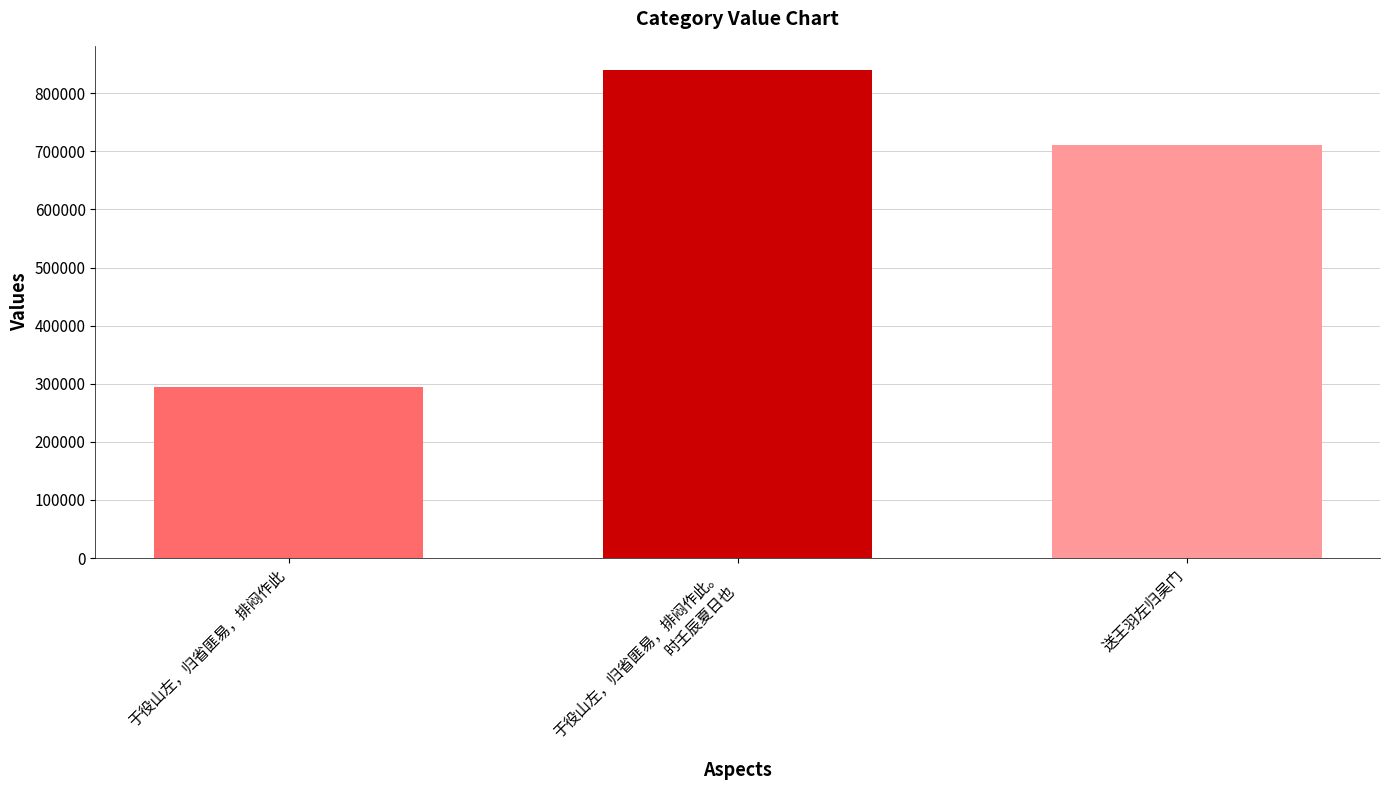

Rank the categories by value from lowest to highest.

于役山左，归省匪易，排闷作此, 送王羽左归吴门, 于役山左，归省匪易，排闷作此。
时壬辰夏日也